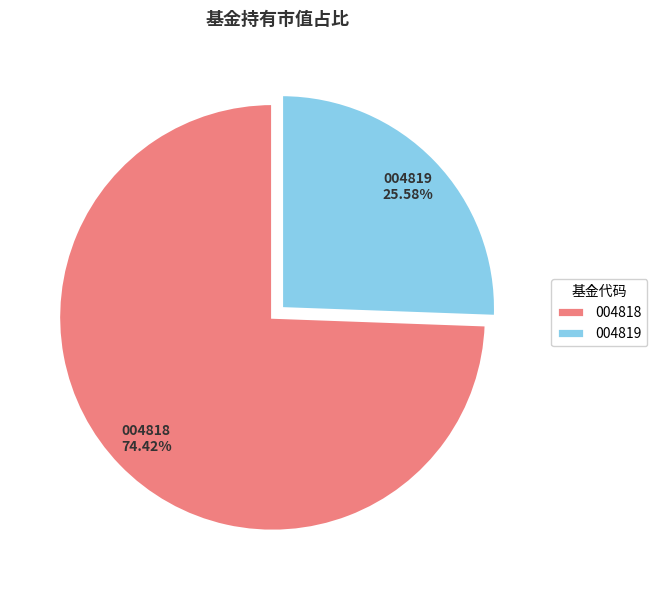

Is the sum of 004819 and 004818 greater than half?

Yes